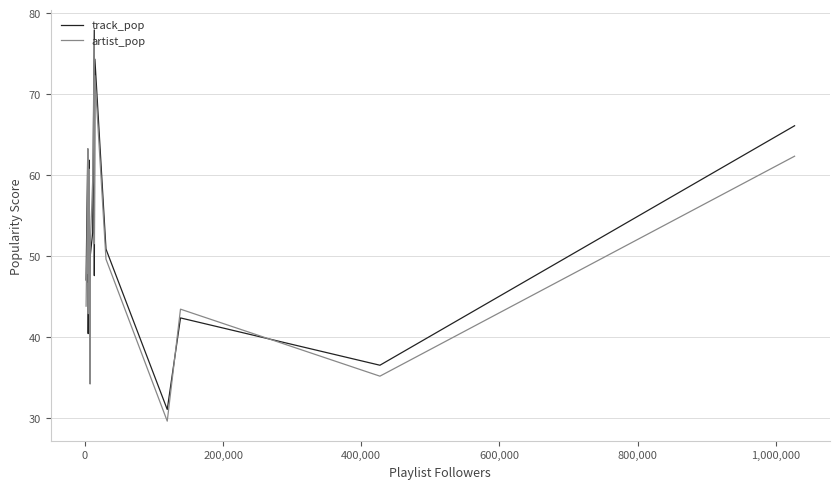

Which series has the largest range (max minus min)?

artist_pop